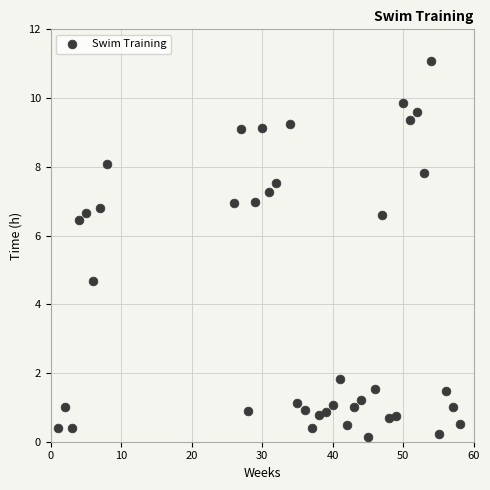

What Y value in the scatter plot is closest to 5?

4.7